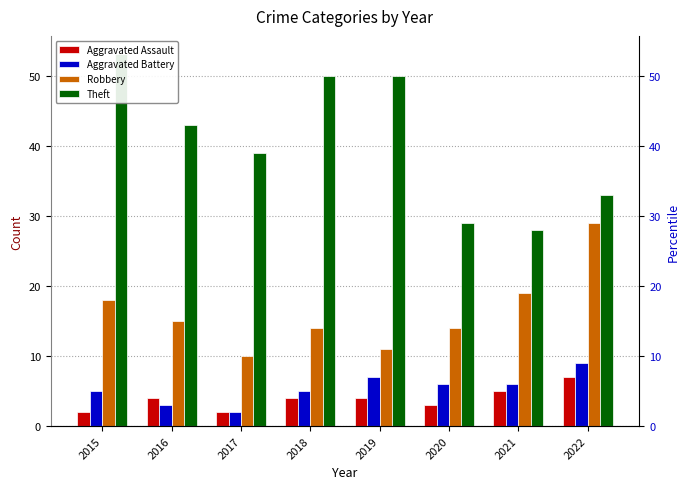

Is it true that Robbery equals 23 at 2018?

False